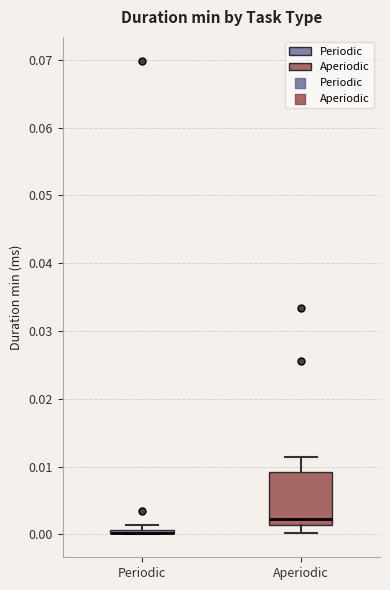

Where does the upper whisker of the box for Aperiodic end on the y-axis? The values are not printed on the chart, so give them approximately, as read against the axis.

0.011